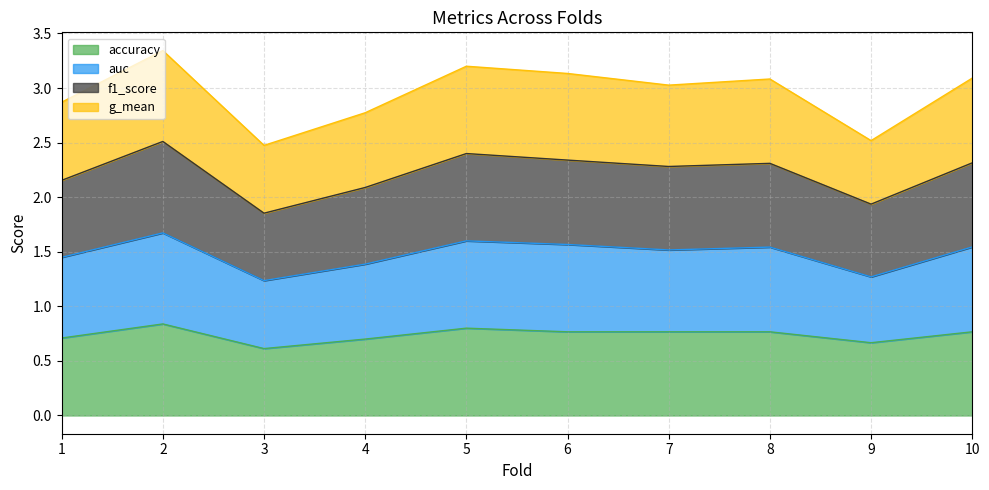

The value of f1_score at 3 is 1.9. True or false?

True